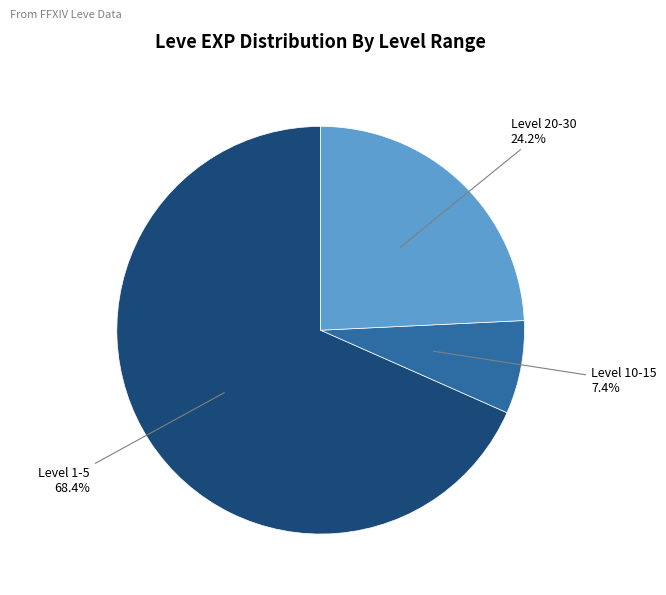

Count the number of slices in the pie.

3